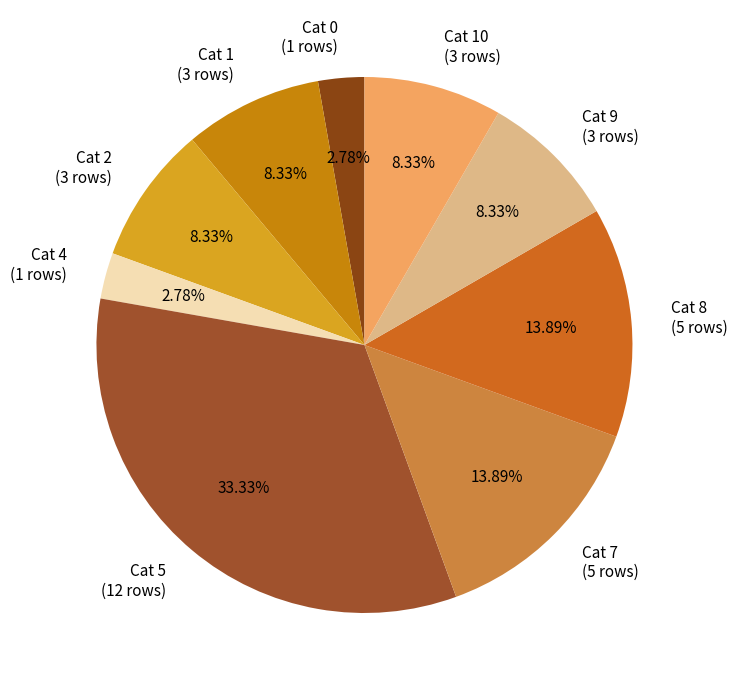

Is the sum of Cat 1 (3 rows) and Cat 2 (3 rows) greater than half?

No